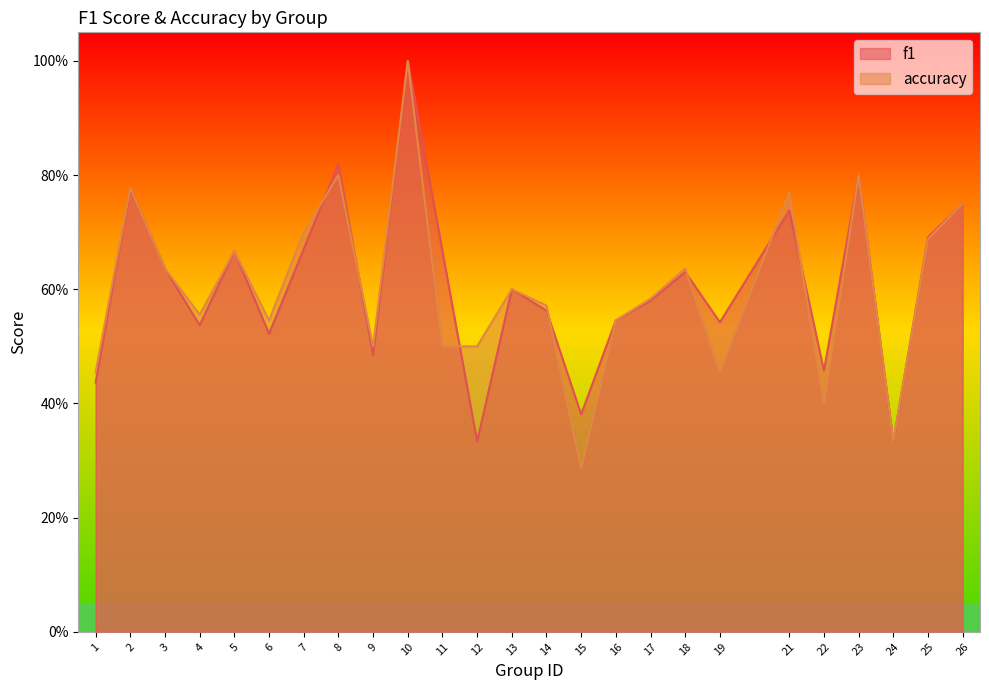

Read the f1 value at 9.

0.5